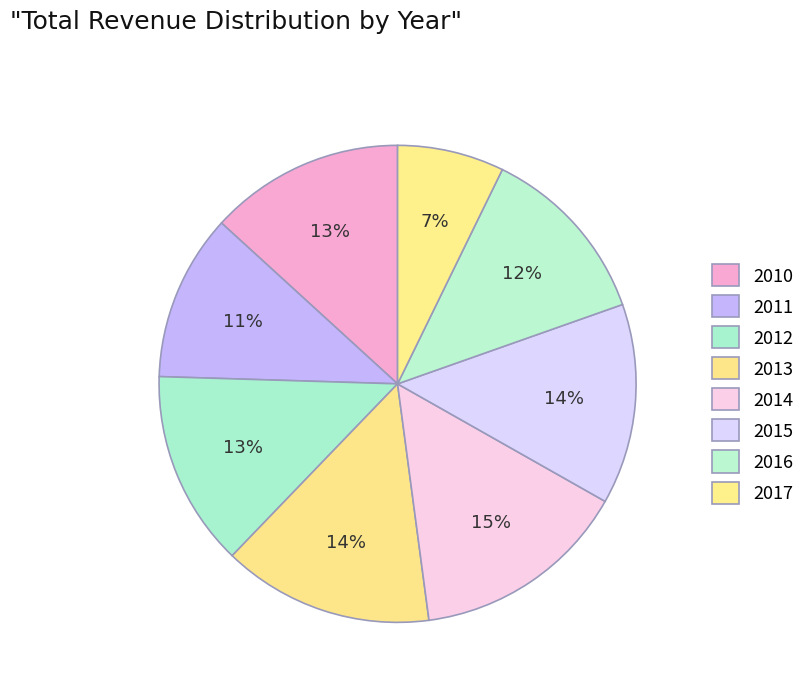

How many segments does this pie chart have?

8